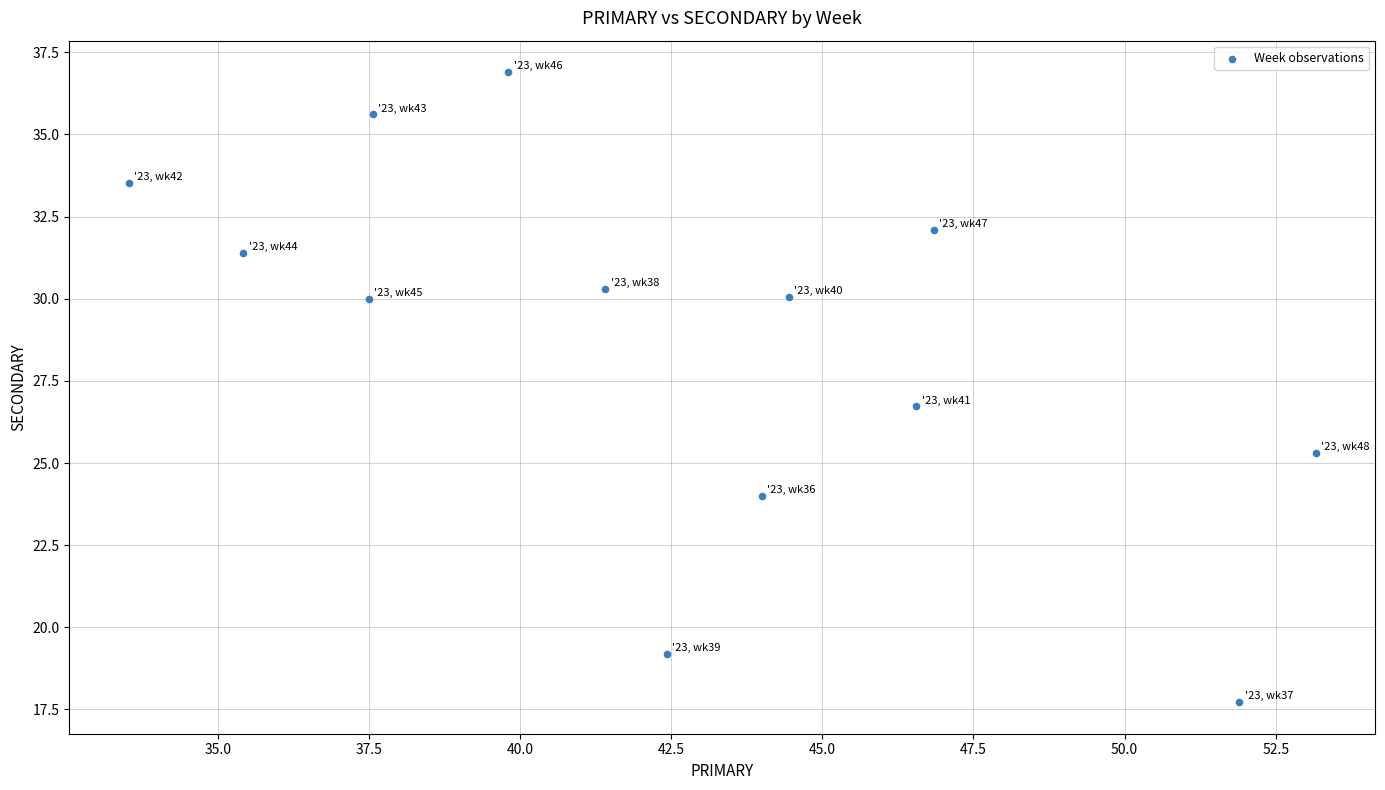

What is the range of Y values (max minus min)?

19.2